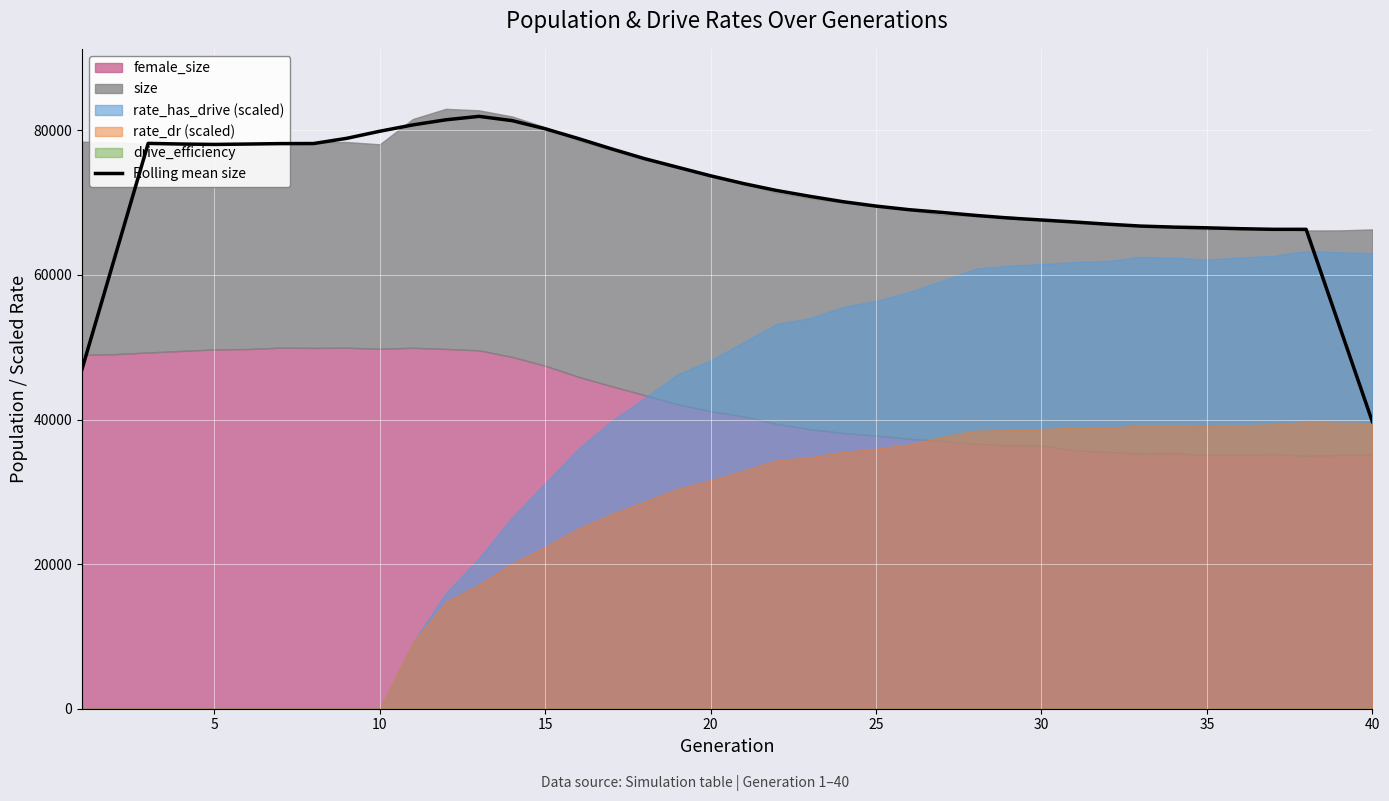

What is the maximum value for Rolling mean size?

81933.4